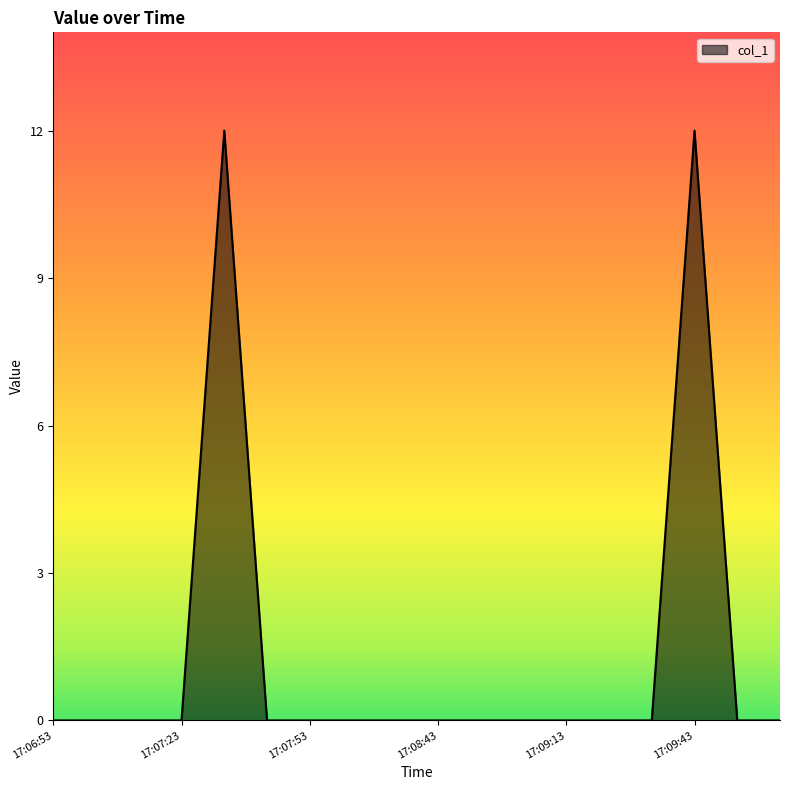

Count the number of categories in the chart.

18